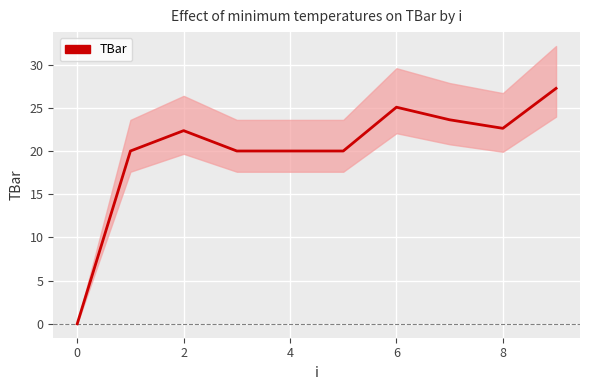

How many lines are shown in the chart?

1